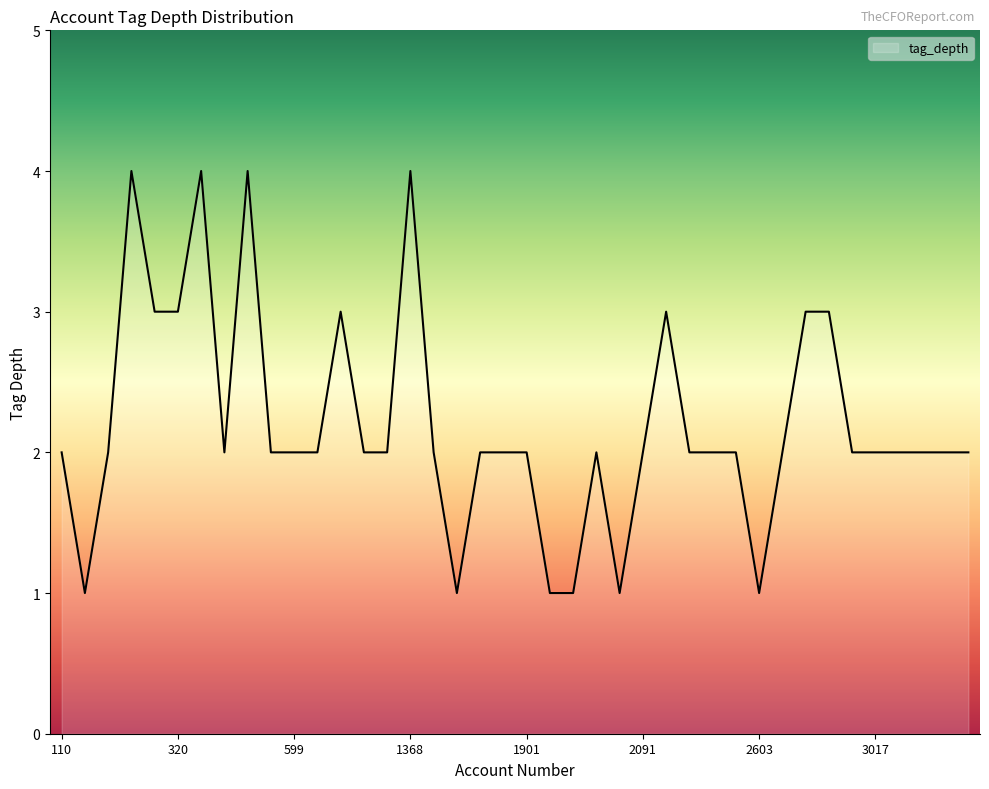

What is the difference between the maximum and minimum values?

3